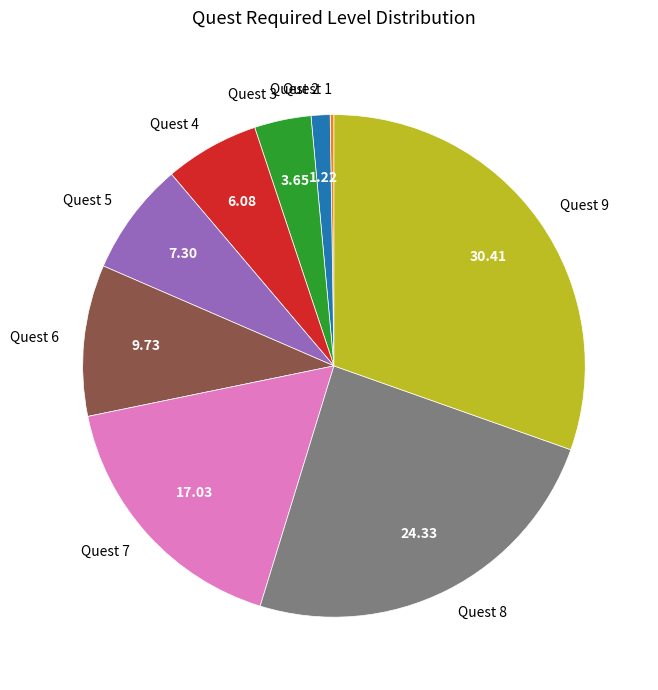

Does any single category account for the majority?

No